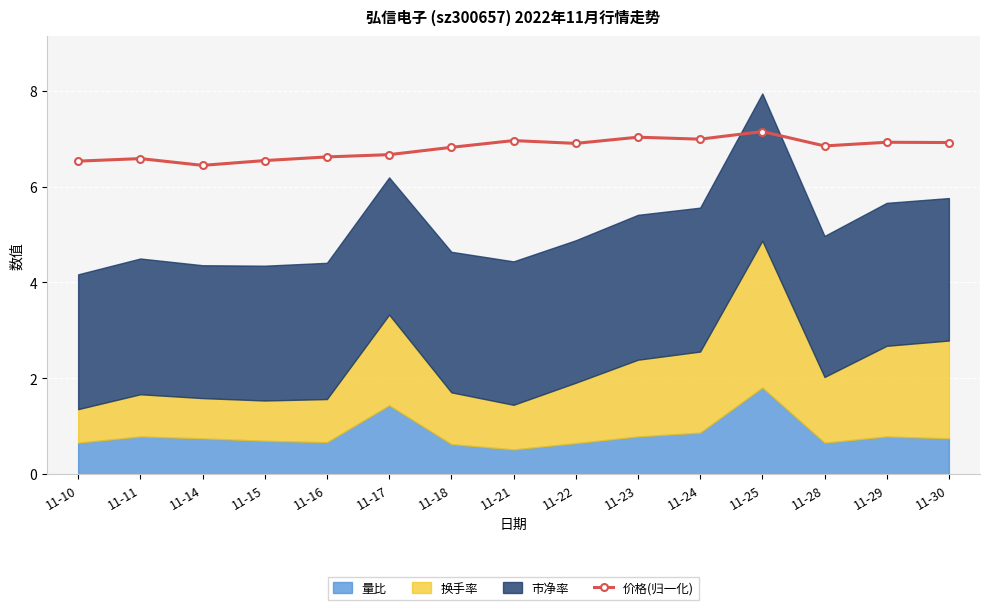

True or false: 价格(归一化) has more than 0 interior local peaks.

True